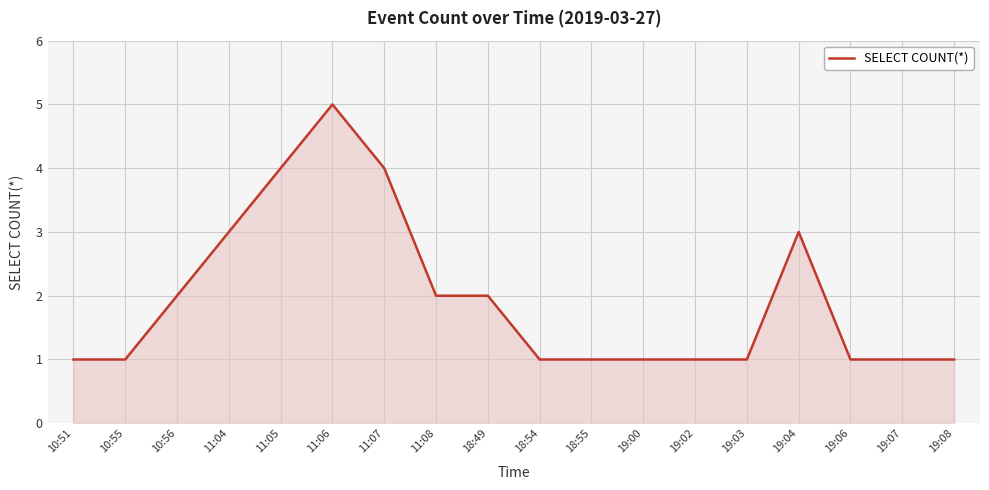

Is it true that the value at 18:49 is 2?

True